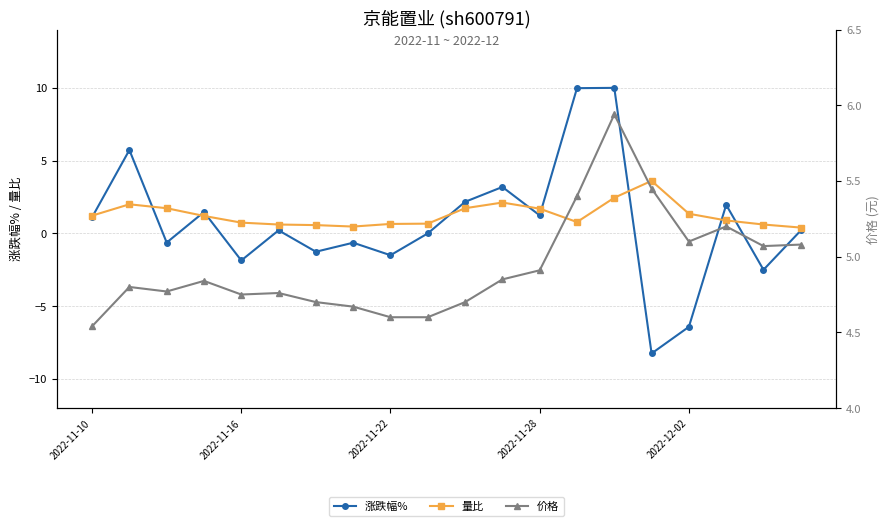

What is the average value of the 价格 series?

4.9